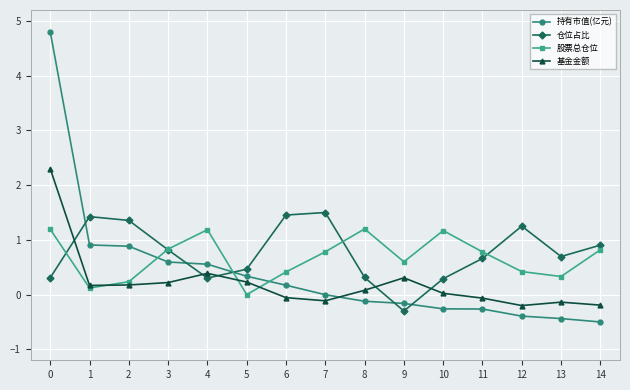

Count the number of data series in this chart.

4